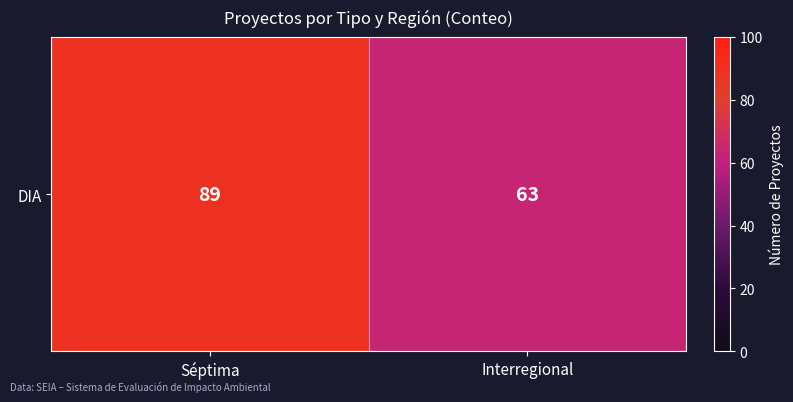

What is the approximate value at Séptima?

89